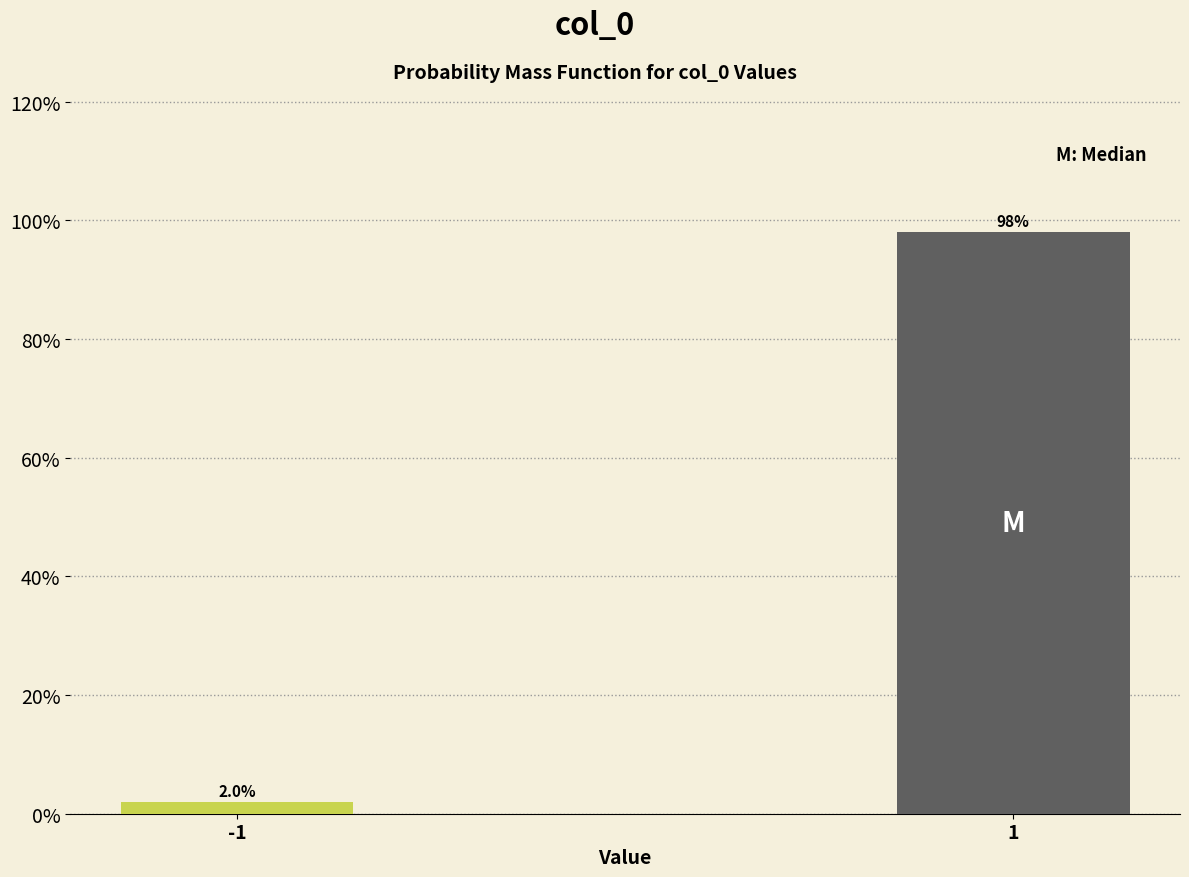

Does the chart contain any negative values?

No